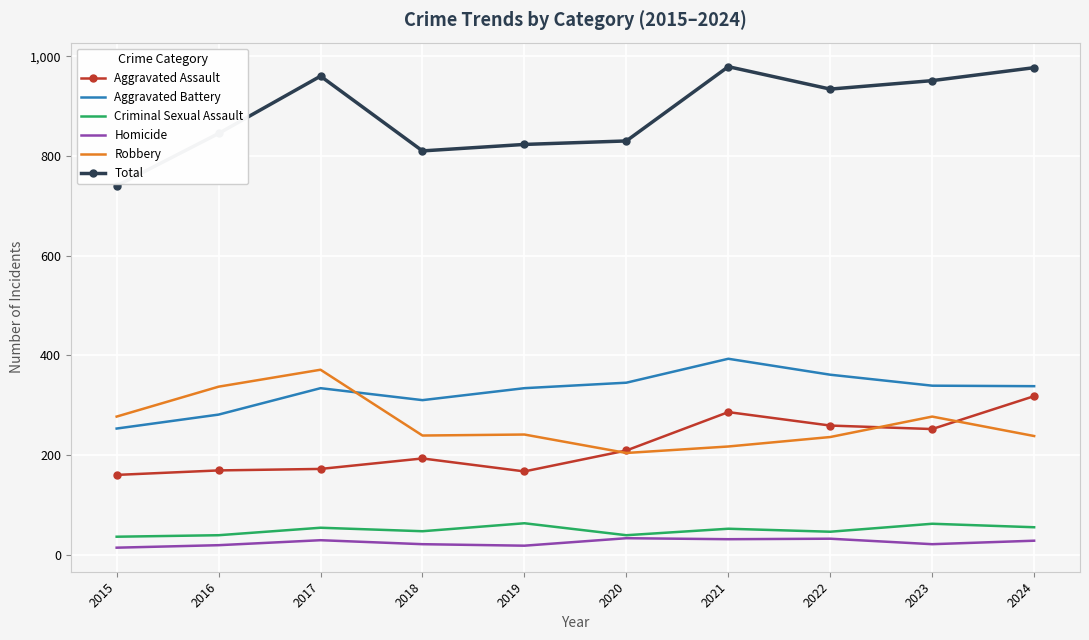

What is the total value across all series at 2015?

1480